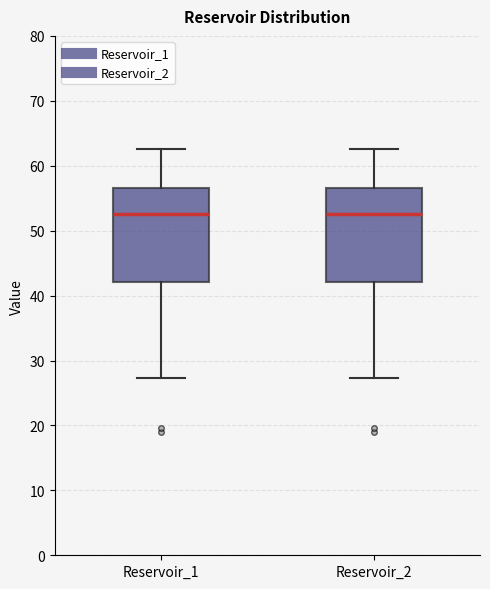

Reading left to right, read every box against the y-axis: the position of its median line, the range the box covers, and the ends of its whiskers. The values are not printed on the chart, so give them approximately, as read against the axis.

Reservoir_1: median 53, box 42 to 57, whiskers 27 to 63
Reservoir_2: median 53, box 42 to 57, whiskers 27 to 63